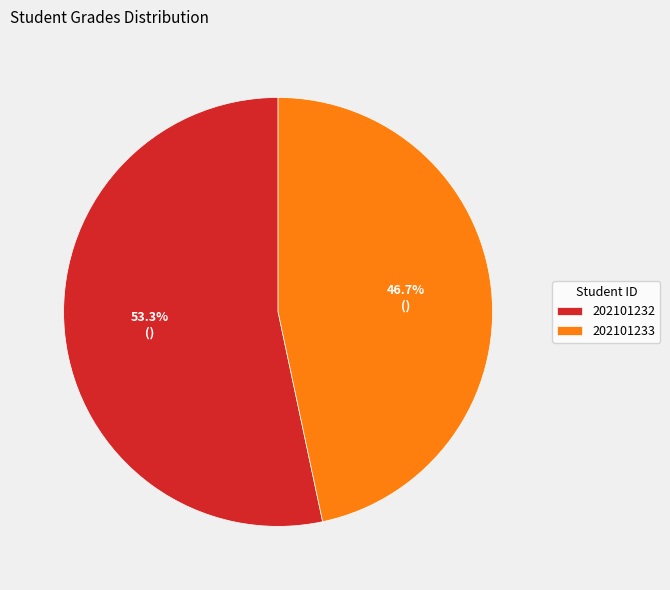

To the nearest percent, what is the average slice percentage?

50%